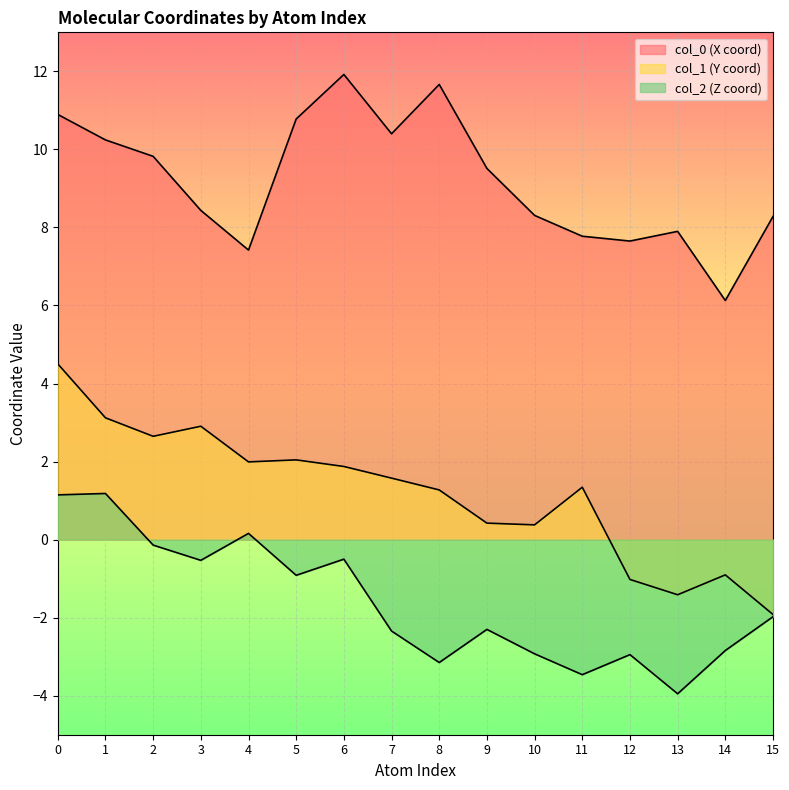

Rank the series by their maximum value, from lowest to highest.

col_2, col_1, col_0